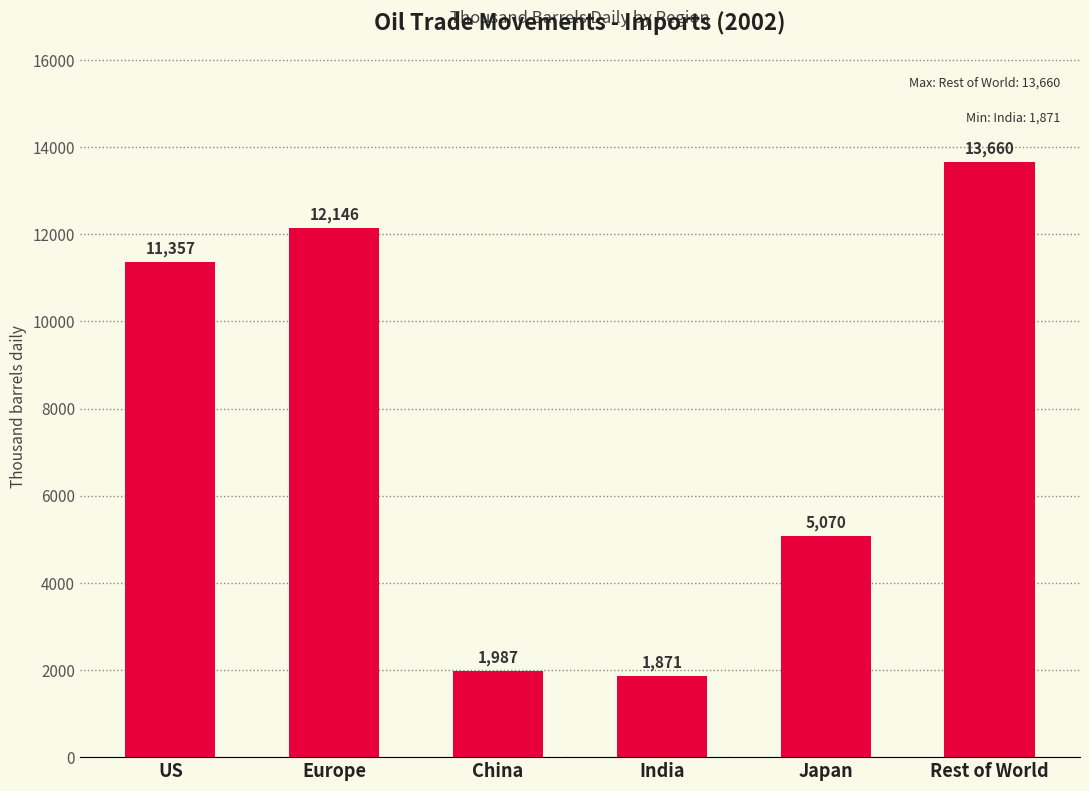

What is the difference between the maximum and minimum values?

11788.9